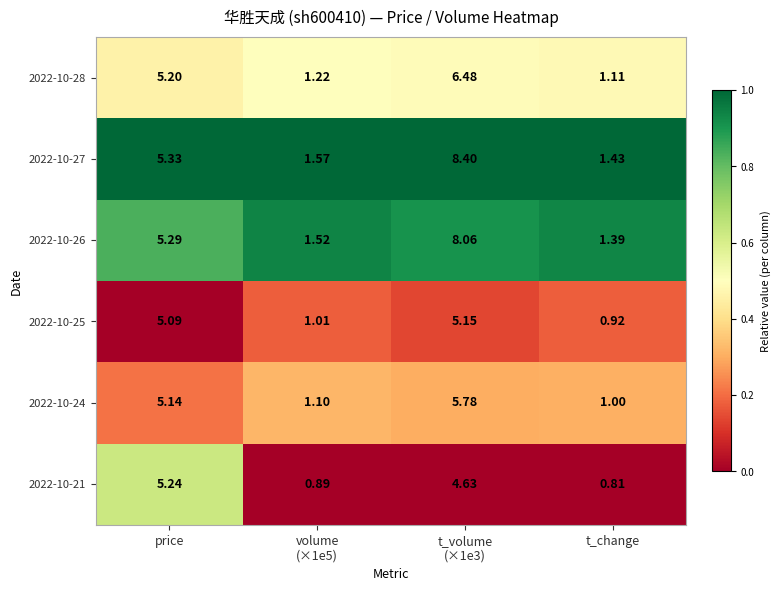

Is the value of 2022-10-25 at t_change greater than the value of 2022-10-27 at t_change?

No